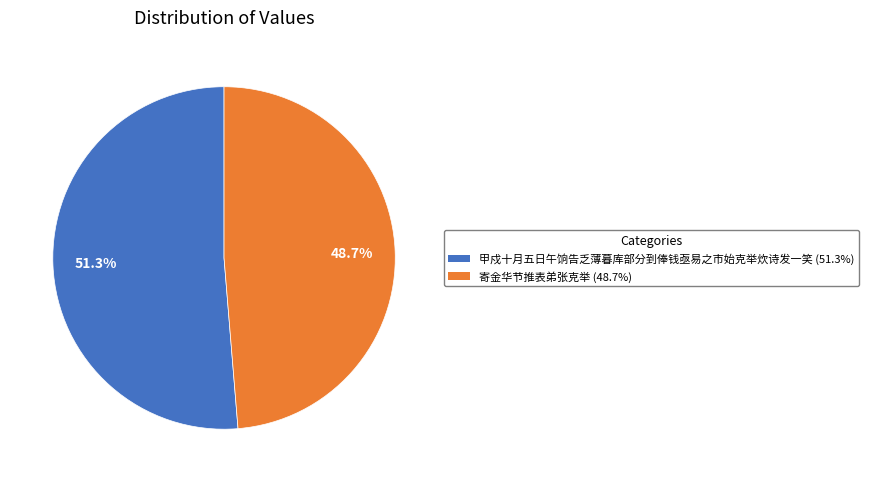

Is it true that 甲戍十月五日午饷告乏薄暮库部分到俸钱亟易之市始克举炊诗发一笑 is 51% of the pie?

True